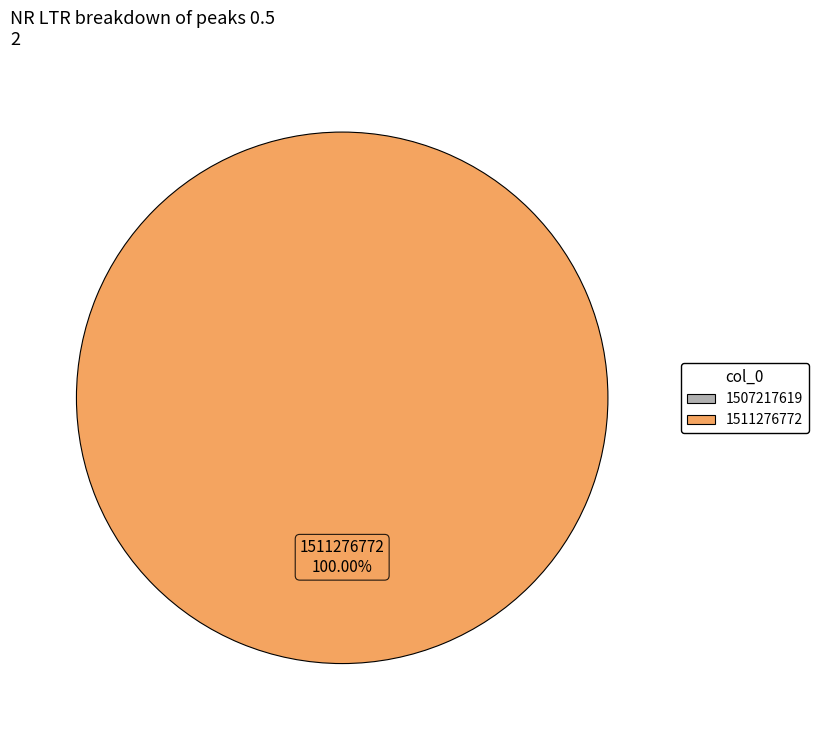

Does any single category account for the majority?

Yes